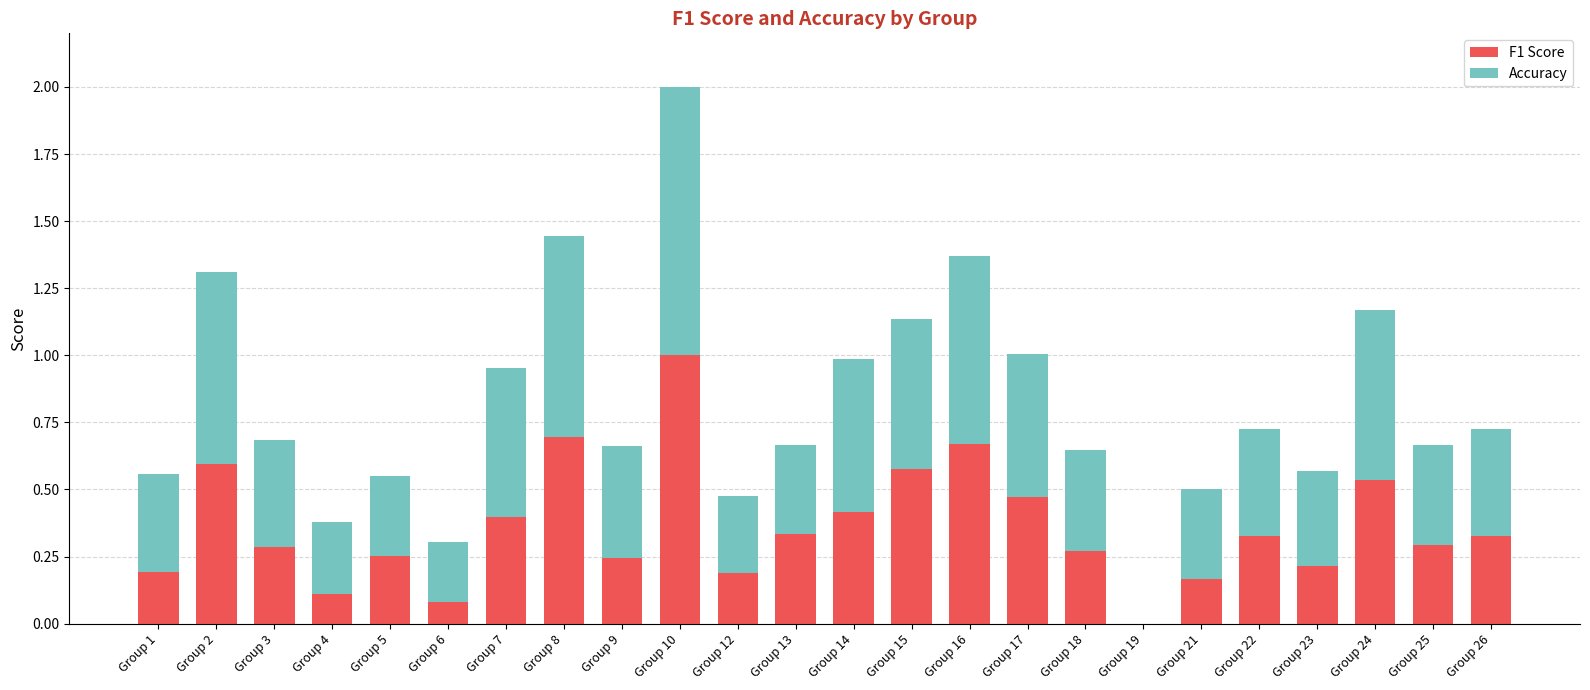

Are the bars horizontal?

No